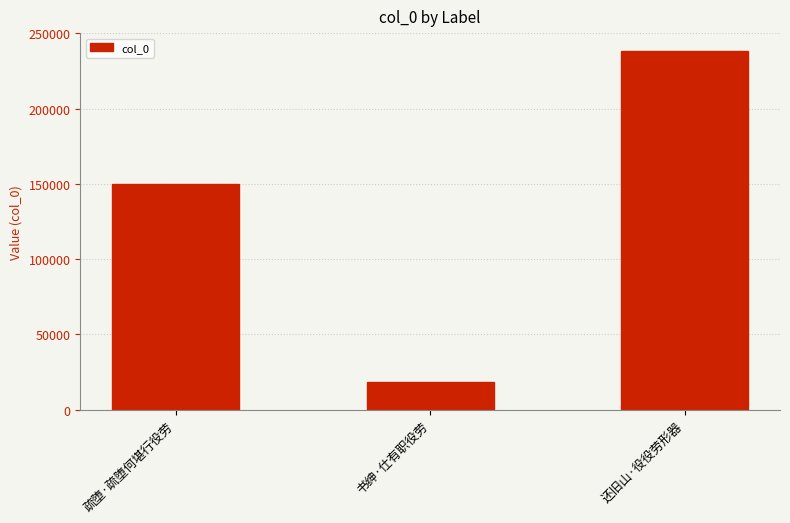

What position from the right is 还旧山·役役劳形器?

1